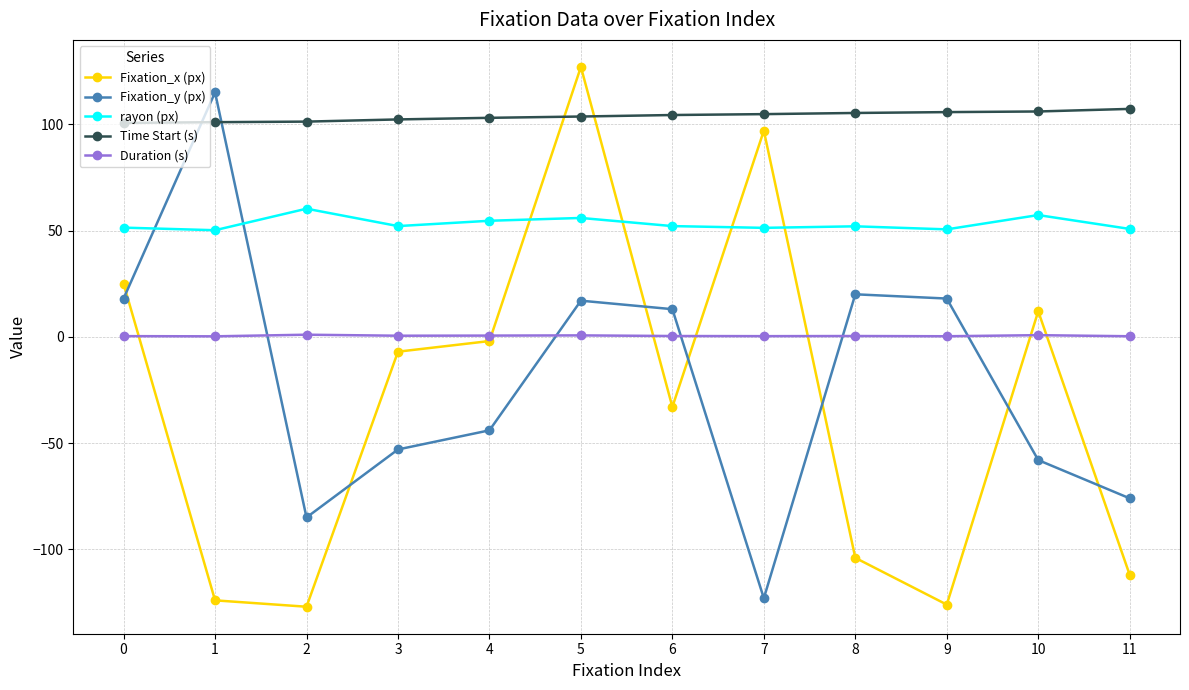

True or false: Fixation_x (px) has more than 1 points higher than both neighbors.

True